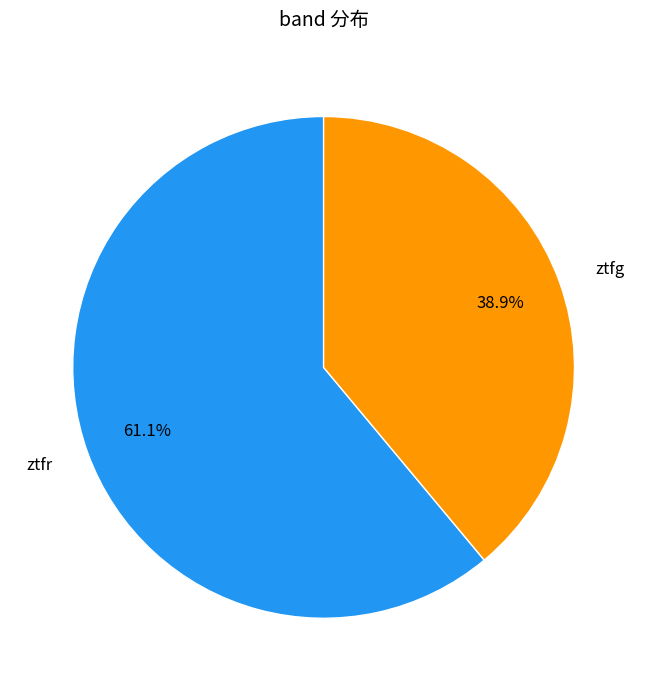

What portion of the pie excludes ztfg?

61.1%